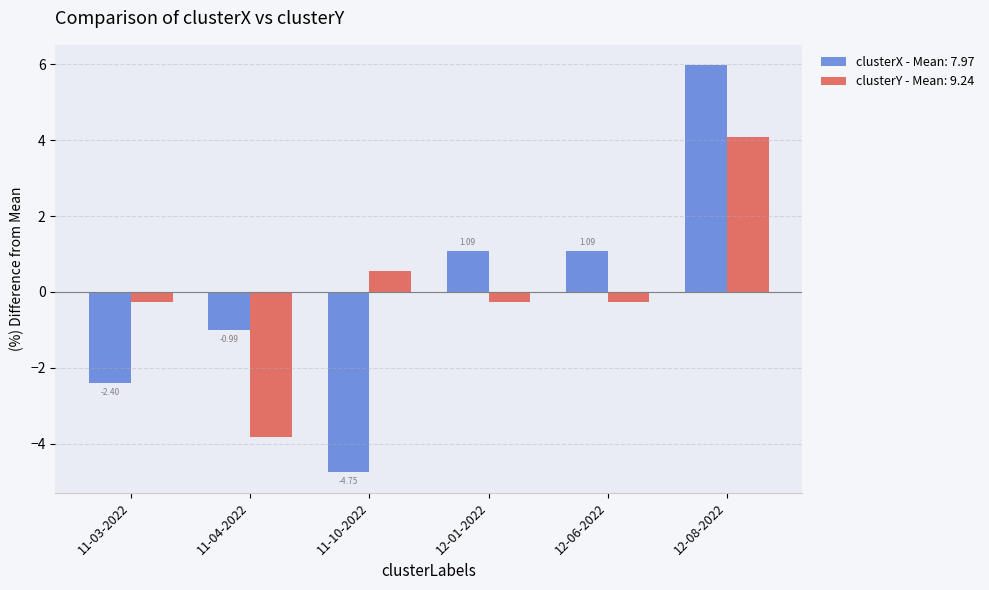

What is the sum of the clusterY - Mean: 9.24 values at 11-10-2022 and 12-08-2022?

4.6